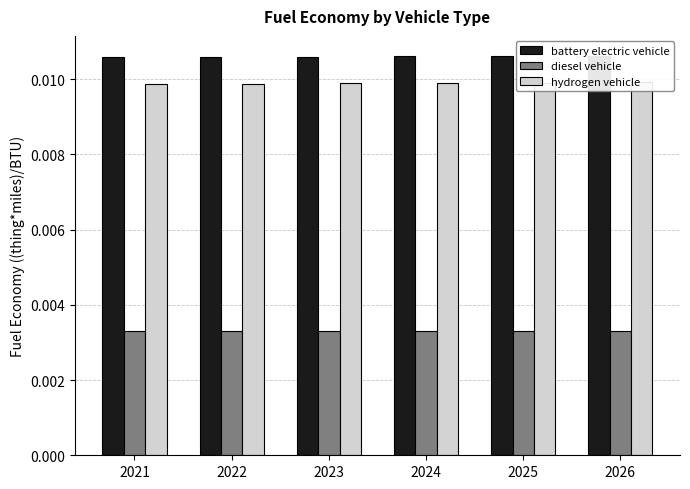

How many diesel vehicle values are between 0 and 1?

6